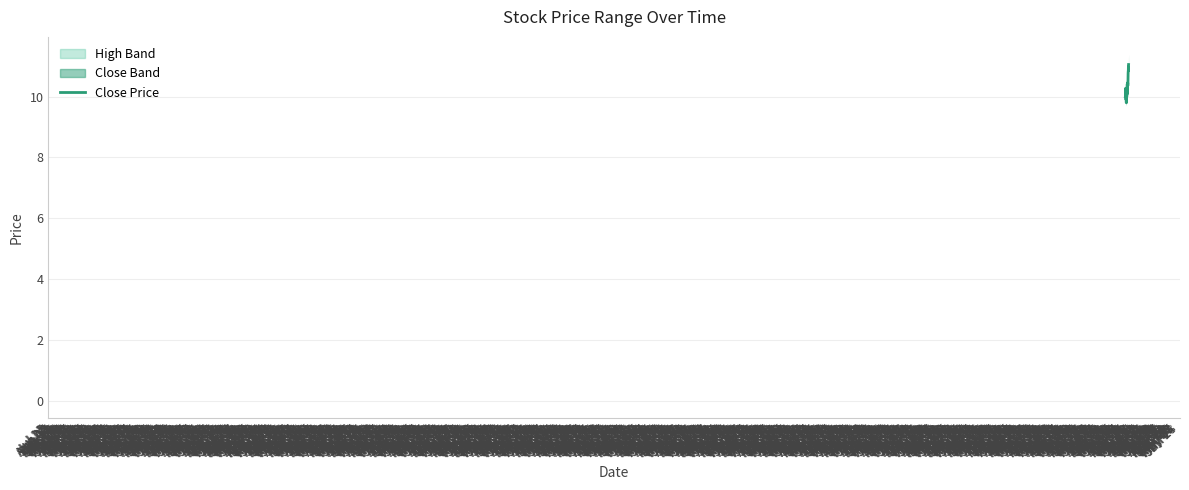

Reading left to right, transcribe all the data shown in this chart.

10.0	10.0	10.3	10.2	10.2	10.0	9.9	9.9	9.9	9.9	9.8	9.8	9.8	9.8	10.0	10.1	10.0	10.1	10.1	10.1	10.2	10.4	10.4	10.4	10.4	10.3	10.1	10.3	10.4	10.5	10.4	10.5	10.5	10.8	10.8	10.9	11.0	10.8	11.0	11.1